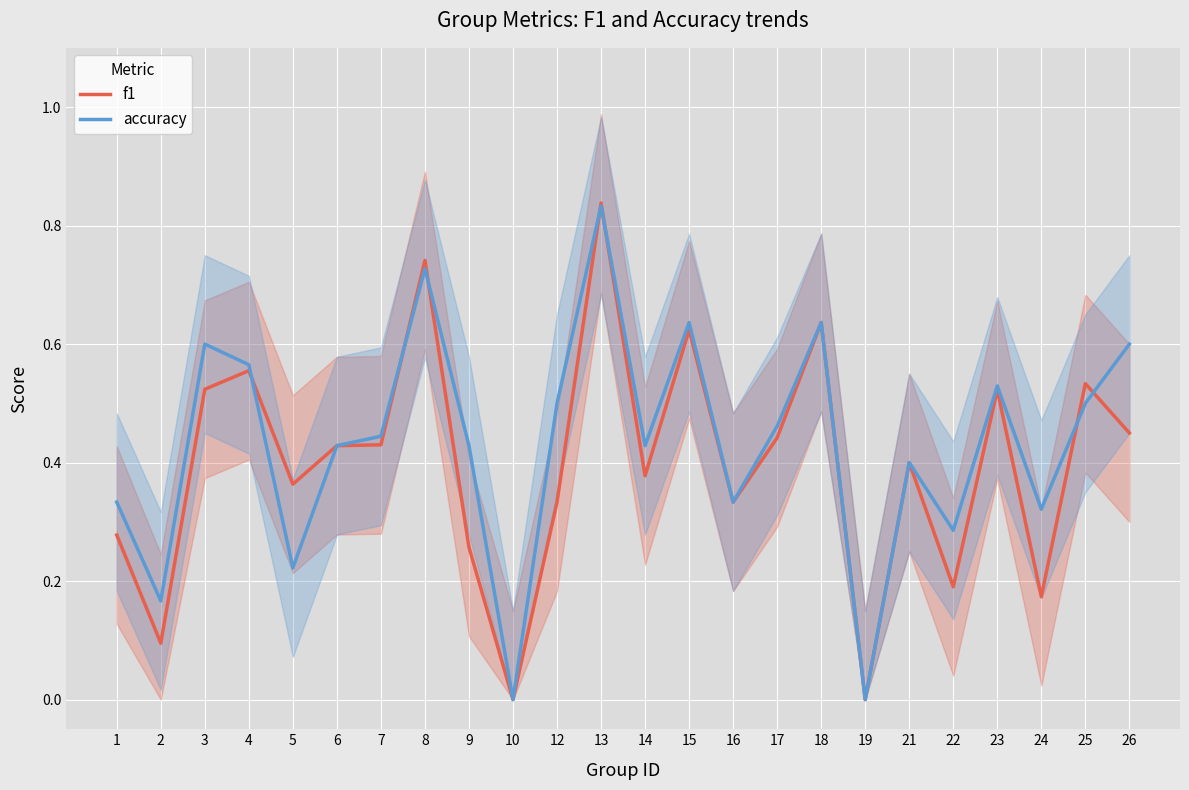

The f1 series shows 0.6 at 18. True or false?

True